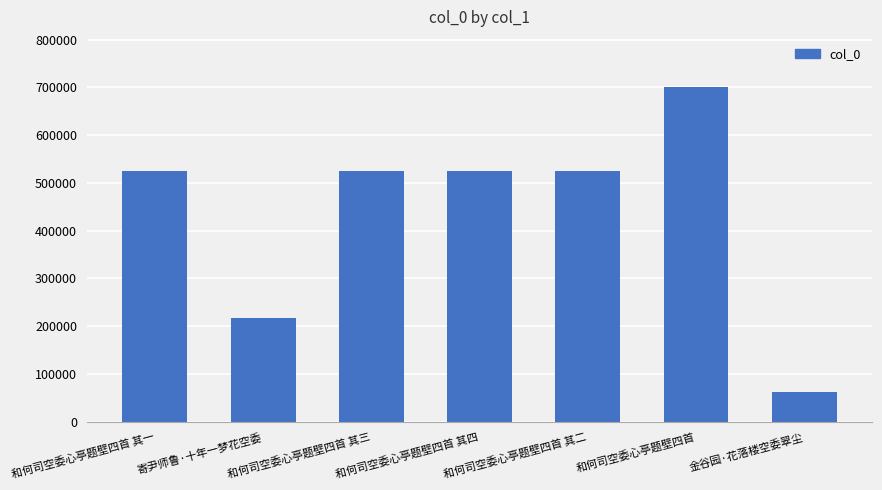

The value at 和何司空委心亭题壁四首 is 700574. True or false?

True